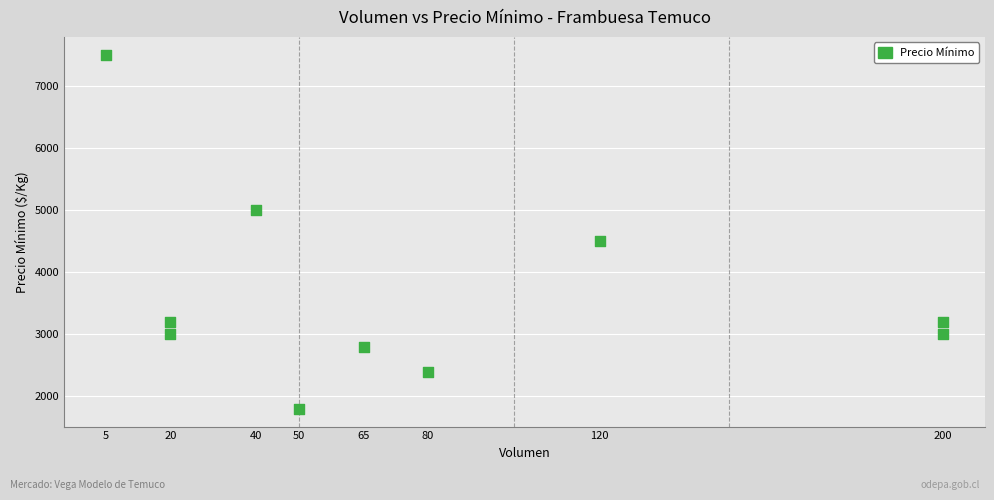

What Y value in the scatter plot is closest to 4650?

4500